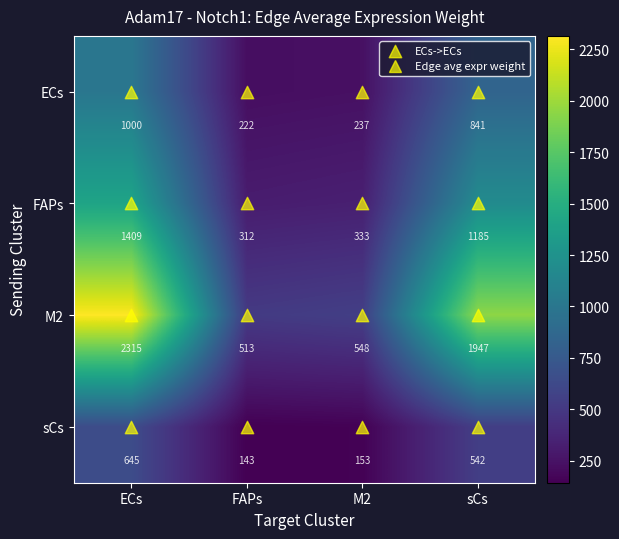

True or false: FAPs has a value of 1805 at sCs.

False